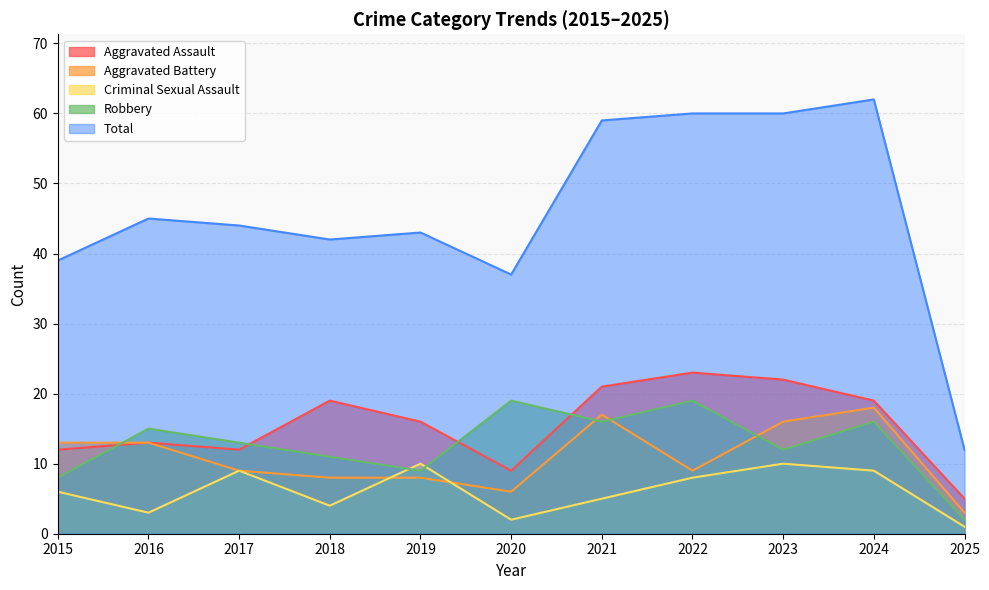

How many categories are shown in the chart?

11